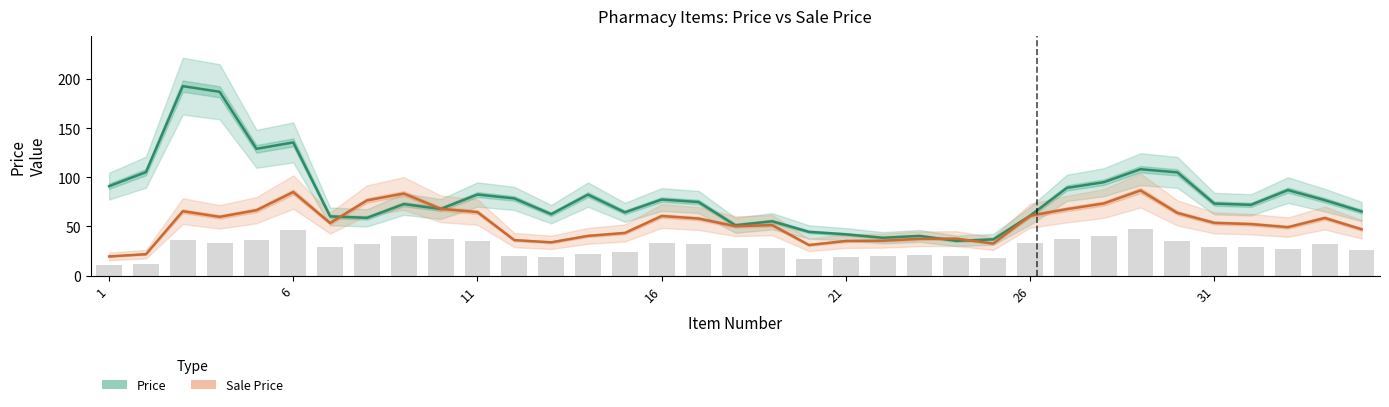

Reading left to right, list all the values displayed in this chart.

Price: 91.0	105.2	192.8	187.0	129.0	135.5	60.2	58.8	72.8	67.8	82.5	78.5	62.5	82.4	64.4	77.4	74.9	51.2	55.2	44.5	42.0	38.5	40.4	35.4	36.9	60.9	89.2	95.0	108.2	105.0	73.2	72.0	87.0	76.8	65.2
Sale Price: 19.5	21.8	65.5	59.8	66.5	85.0	53.5	76.5	83.5	67.9	64.6	36.1	33.9	40.4	43.4	60.6	58.0	50.3	51.4	31.1	35.2	35.5	37.4	37.6	32.6	60.9	67.6	73.4	86.6	63.8	53.7	52.4	49.3	58.6	47.1